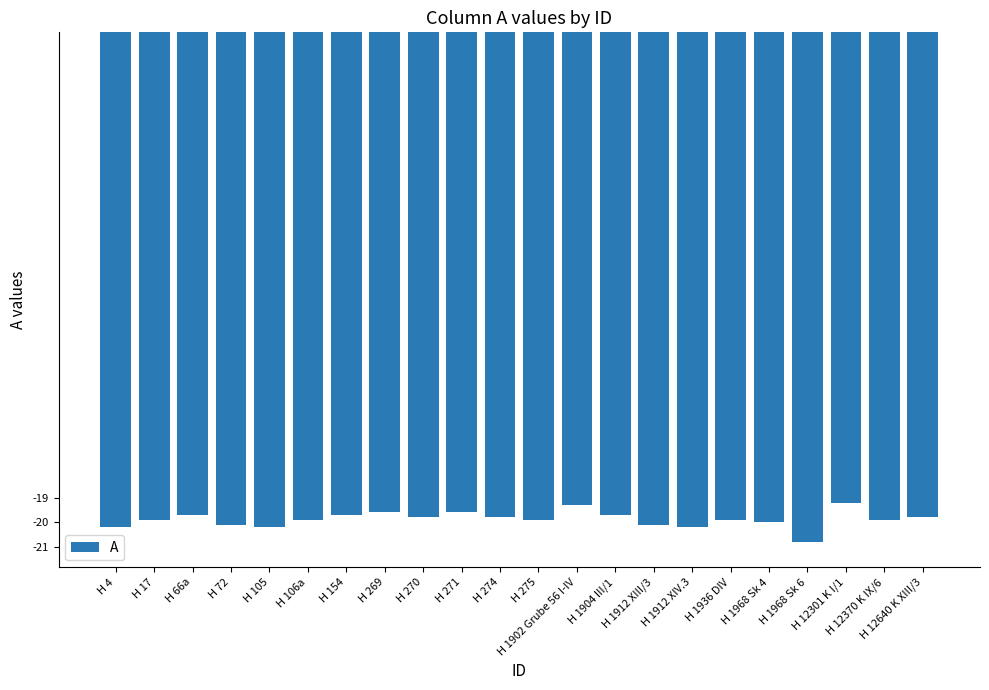

The chart shows a value of -20.8 at H 1968 Sk 6. True or false?

True